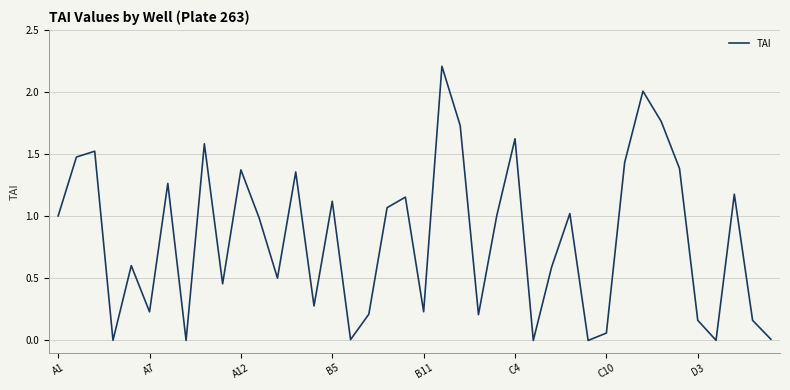

What is the difference between the maximum and minimum values?

2.2